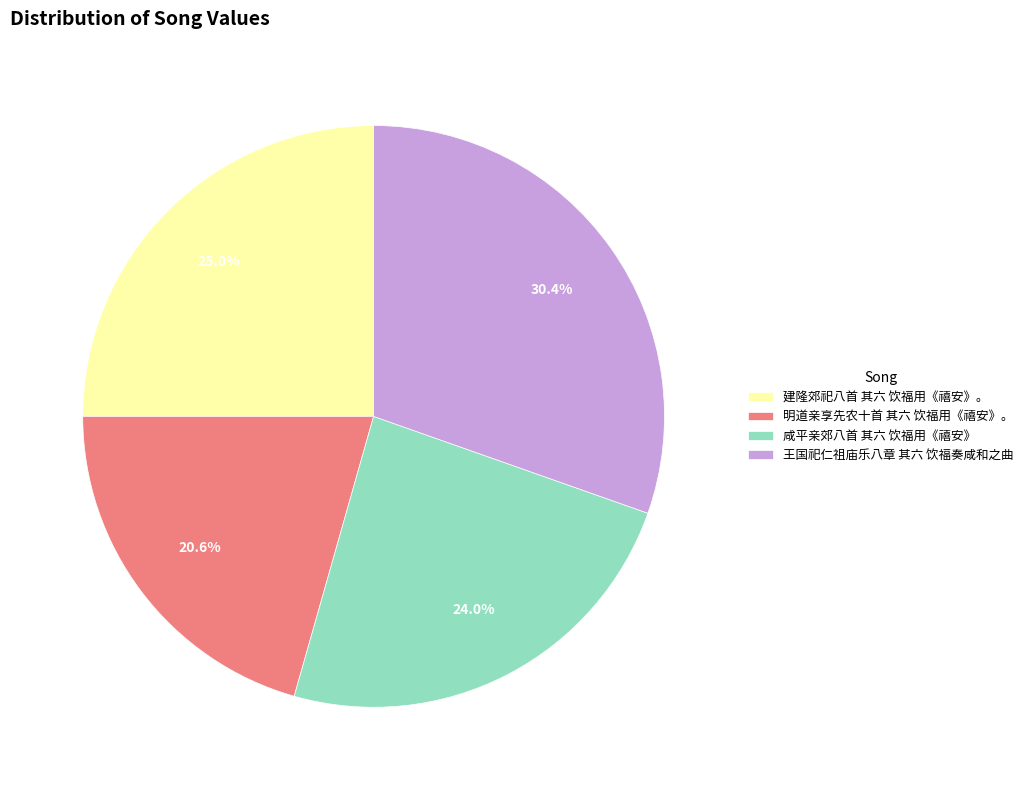

What is the ratio of the value at 王国祀仁祖庙乐八章 其六 饮福奏咸和之曲 to the value at 明道亲享先农十首 其六 饮福用《禧安》。?

1.5